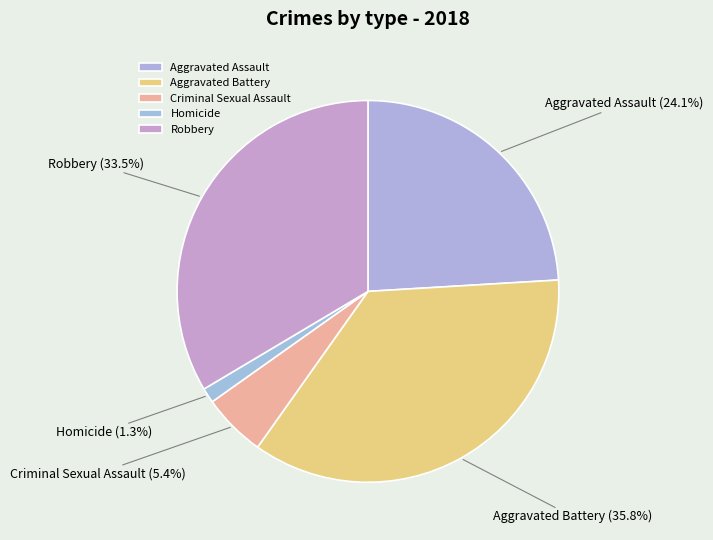

What percentage is the Aggravated Assault slice, to the nearest percent?

24%